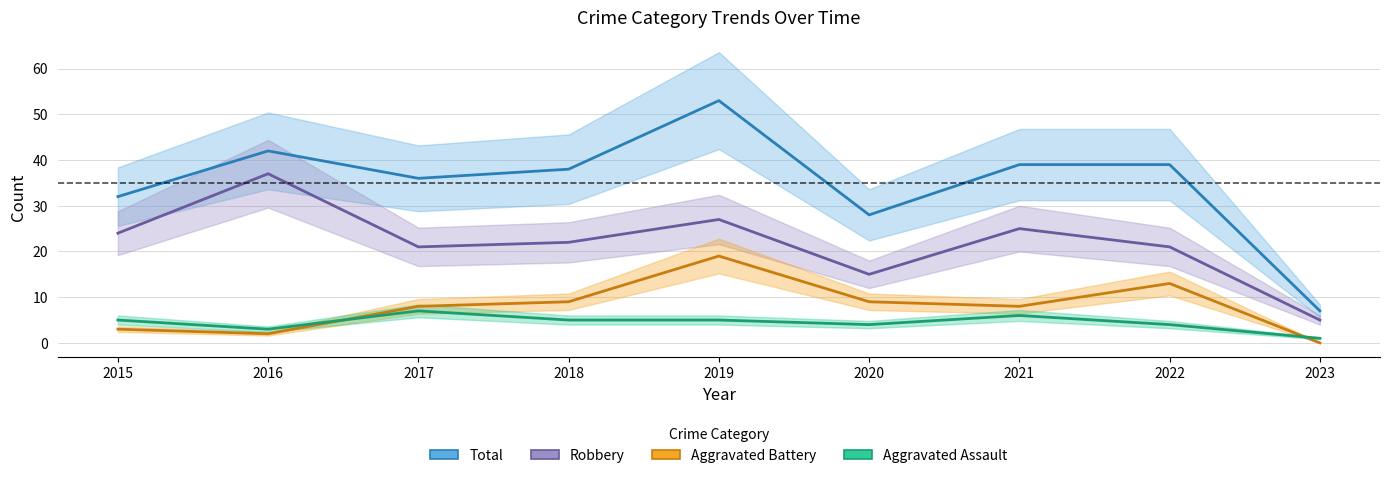

Is the value of Robbery at 2017 greater than the value of Total at 2023?

Yes